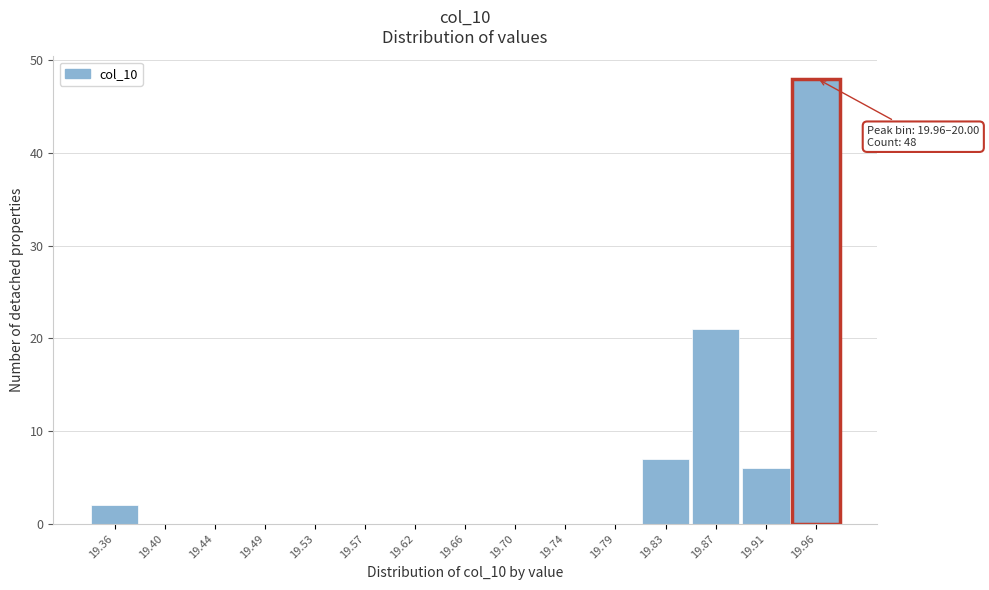

Reading left to right, extract all data points from this chart.

19.36=2	19.40=0	19.44=0	19.49=0	19.53=0	19.57=0	19.62=0	19.66=0	19.70=0	19.74=0	19.79=0	19.83=7	19.87=21	19.91=6	19.96=48